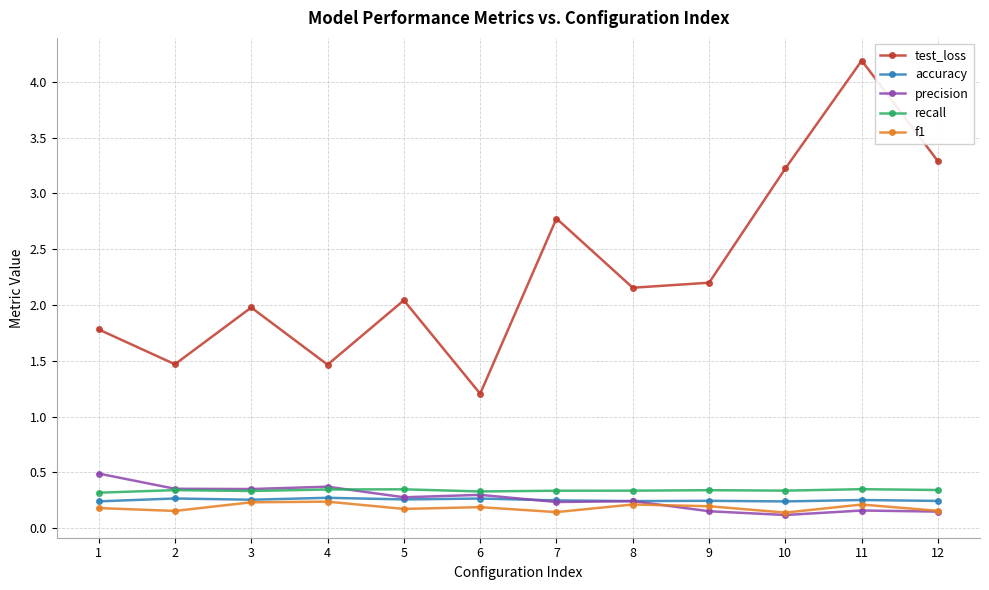

Is it true that accuracy equals 0.1 at 3?

False